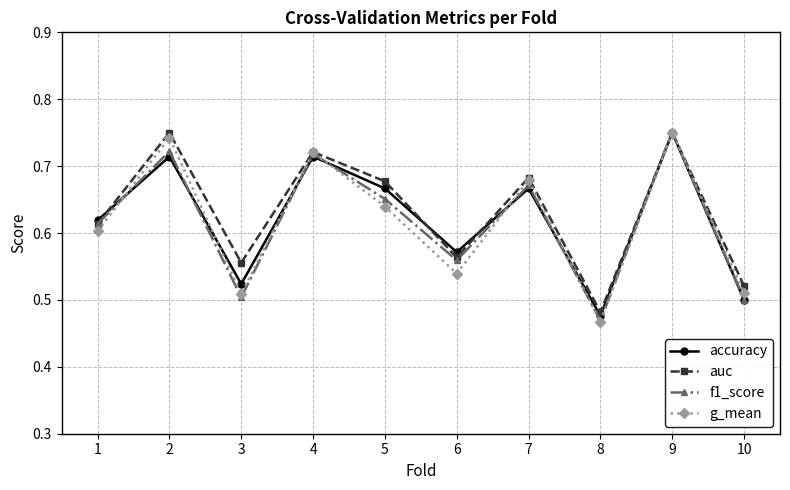

How many lines are shown in the chart?

4